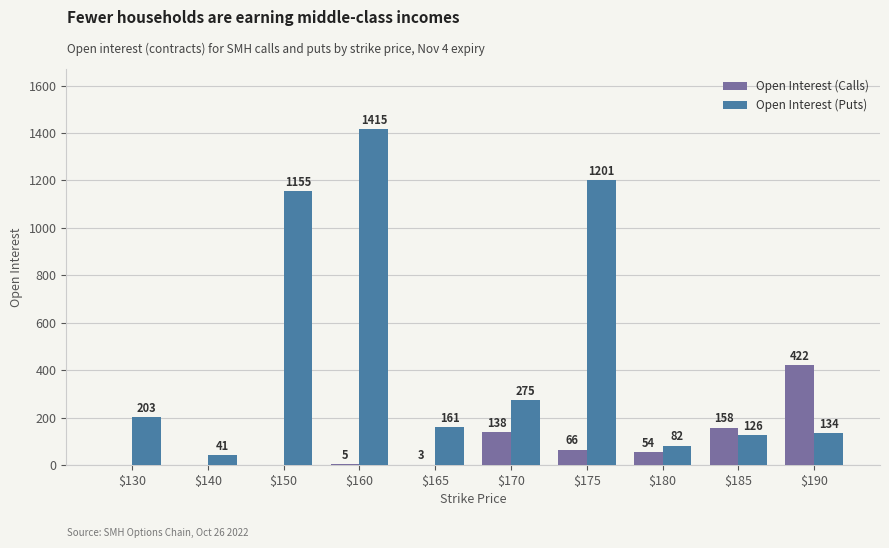

What is the highest value of the Open Interest (Puts) series?

1415